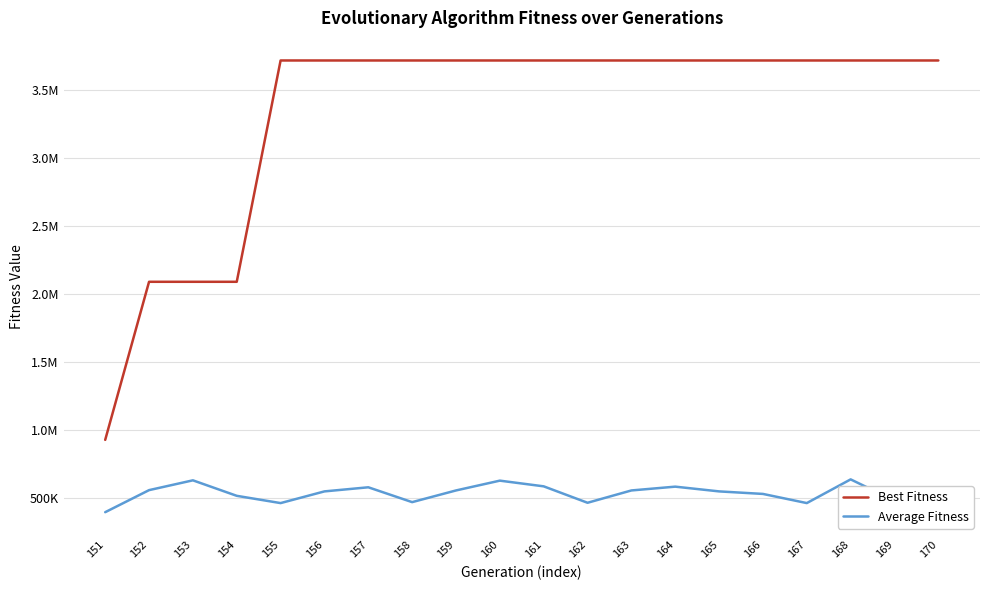

What are all the series names shown in the legend?

Best Fitness, Average Fitness